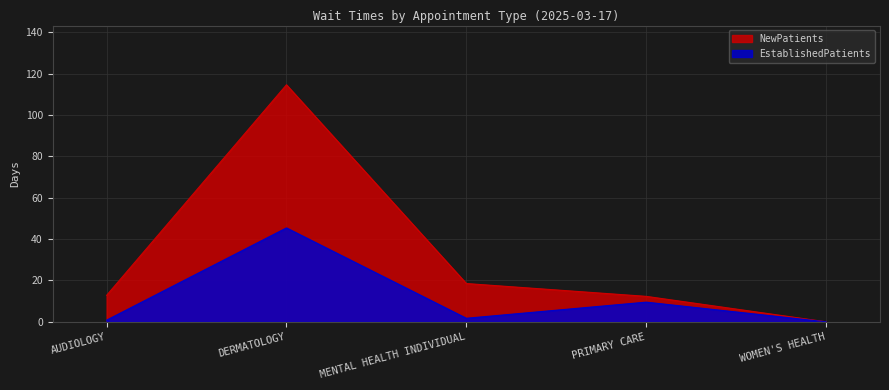

What is the difference between the highest and lowest values at MENTAL HEALTH INDIVIDUAL?

16.8